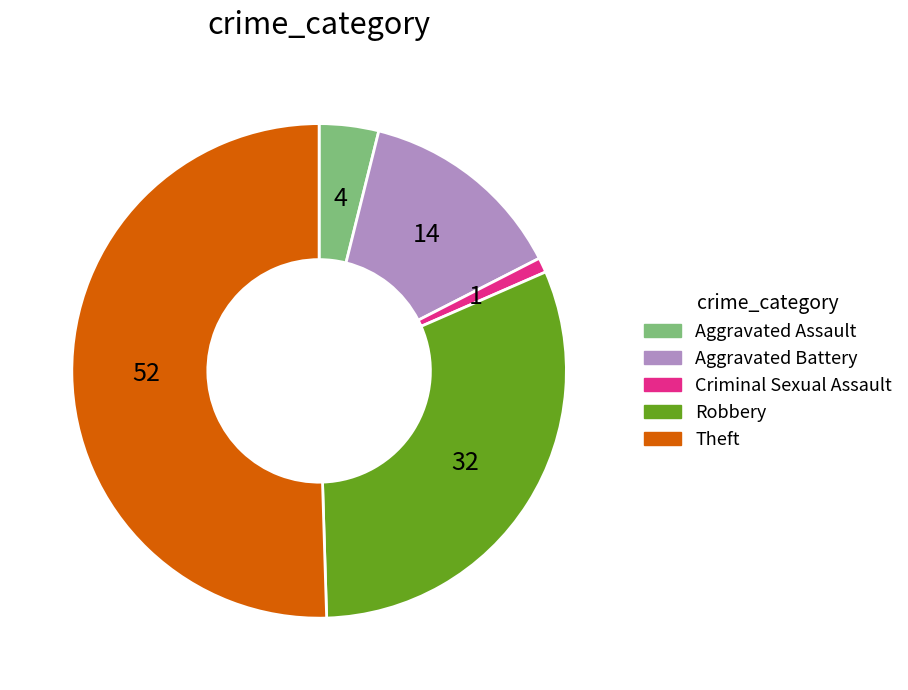

Which category has the biggest portion of the pie?

Theft